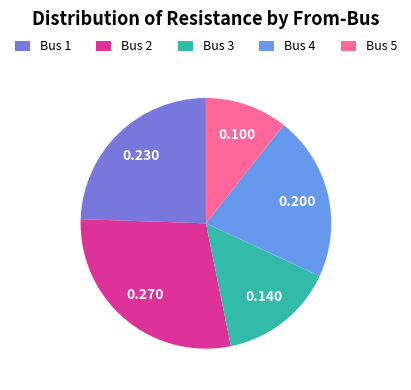

Do Bus 5 and Bus 4 together represent more than half of the pie?

No